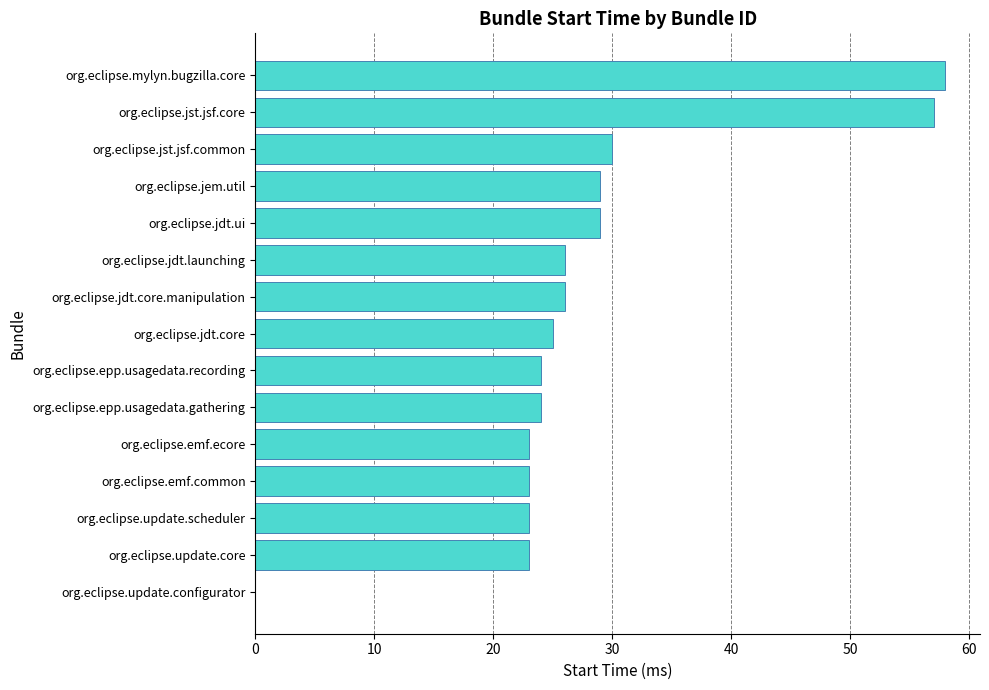

Which has a higher value, org.eclipse.jdt.core.manipulation or org.eclipse.update.scheduler?

org.eclipse.jdt.core.manipulation